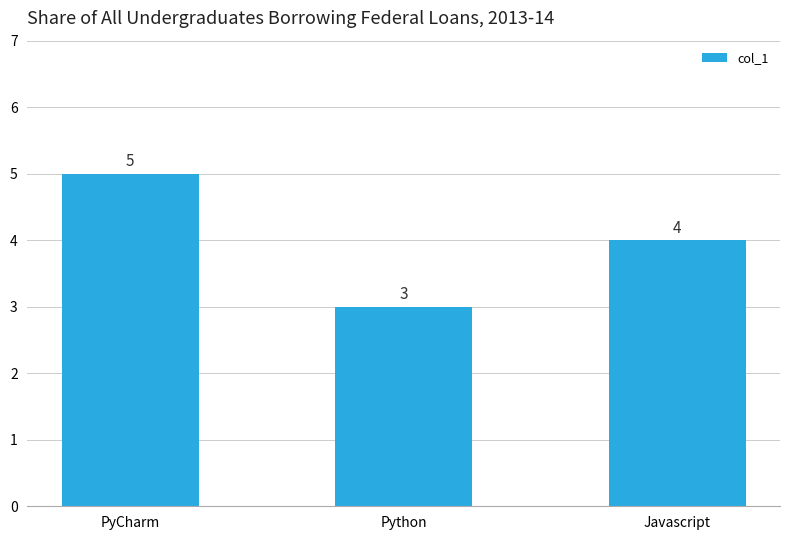

How many data points are less than 4?

1